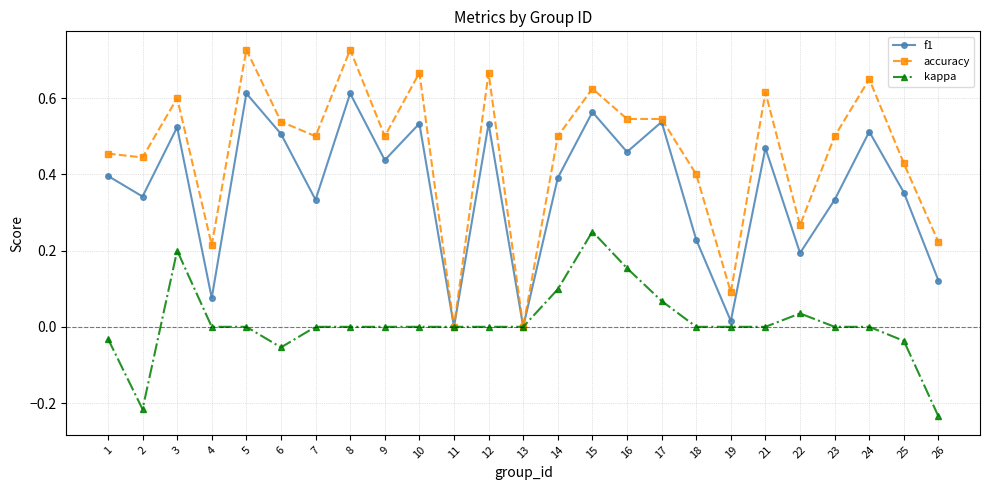

At which category is the sum across all series the highest?

15